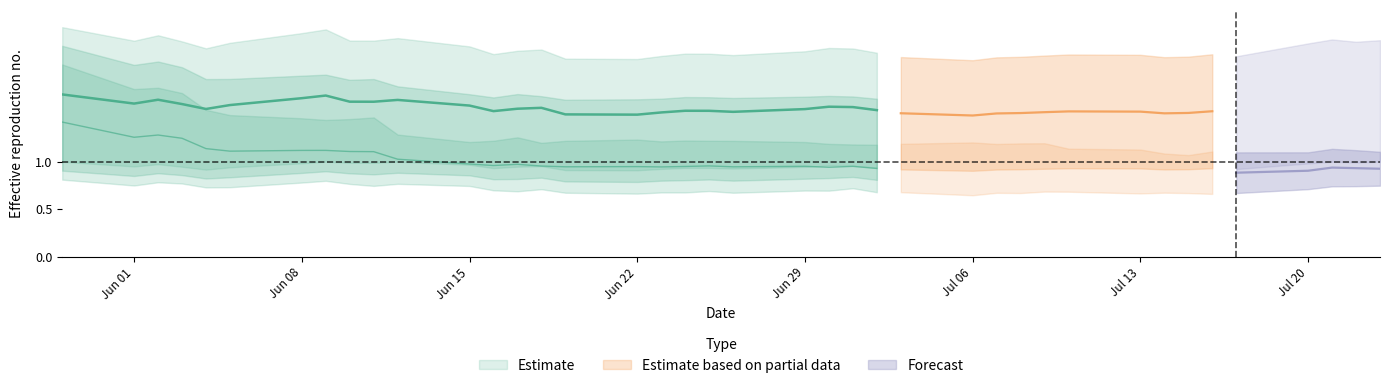

Is it true that actual_ub equals 1.5 at 7?

False